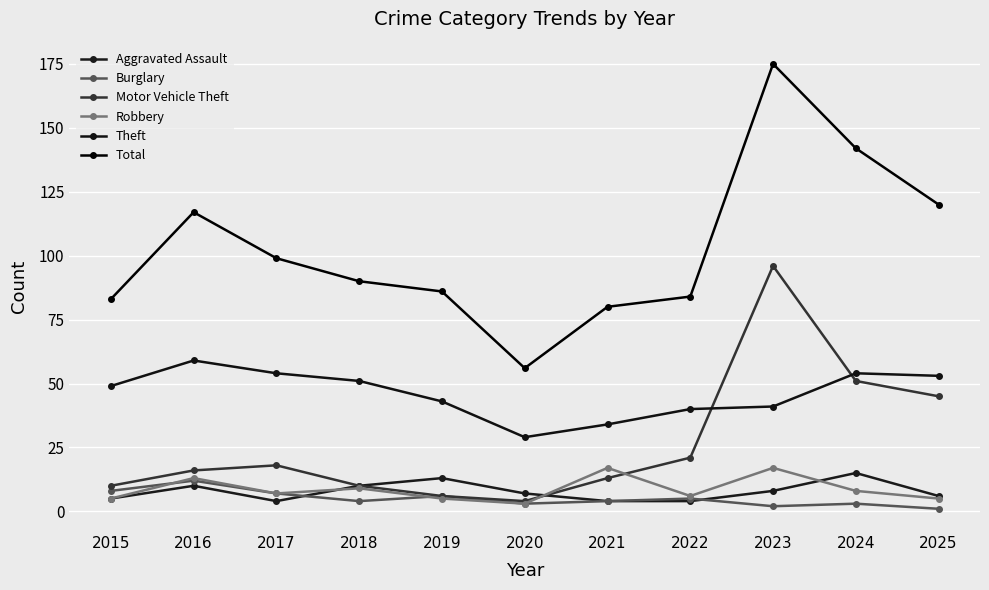

Which category has the lowest value in the Theft series?

2020